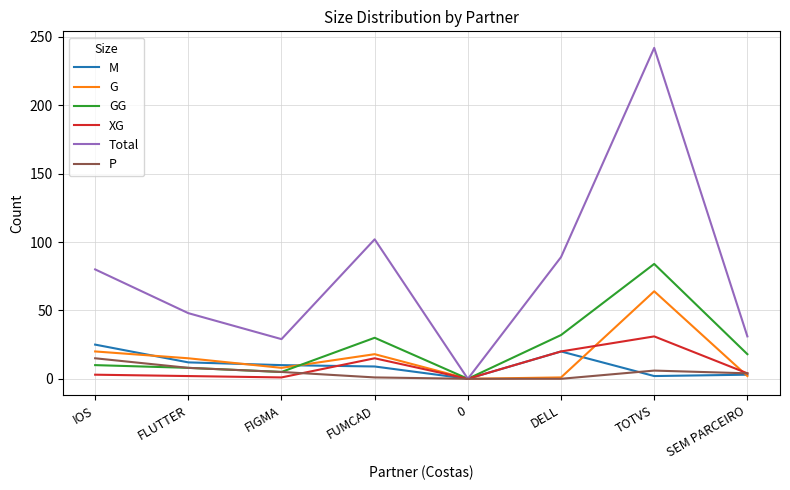

Is it true that G equals 64 at TOTVS?

True